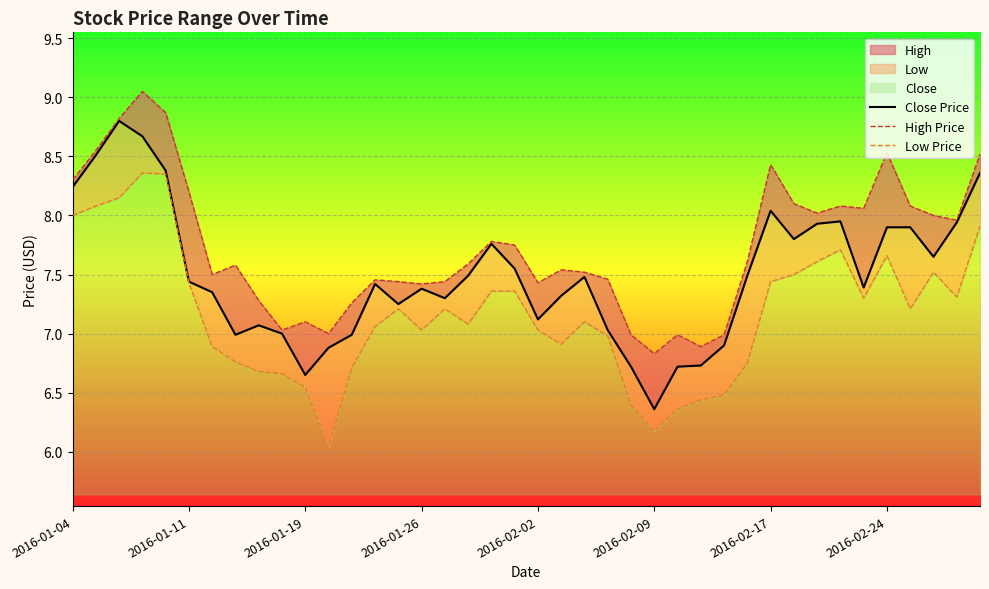

At how many categories does at least one series exceed 8?

14